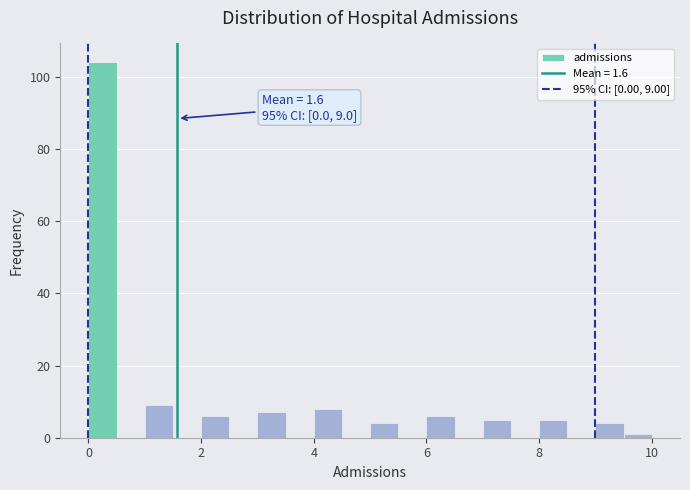

Read against the x-axis, roughly where is the centre of the tallest bar?

0.2